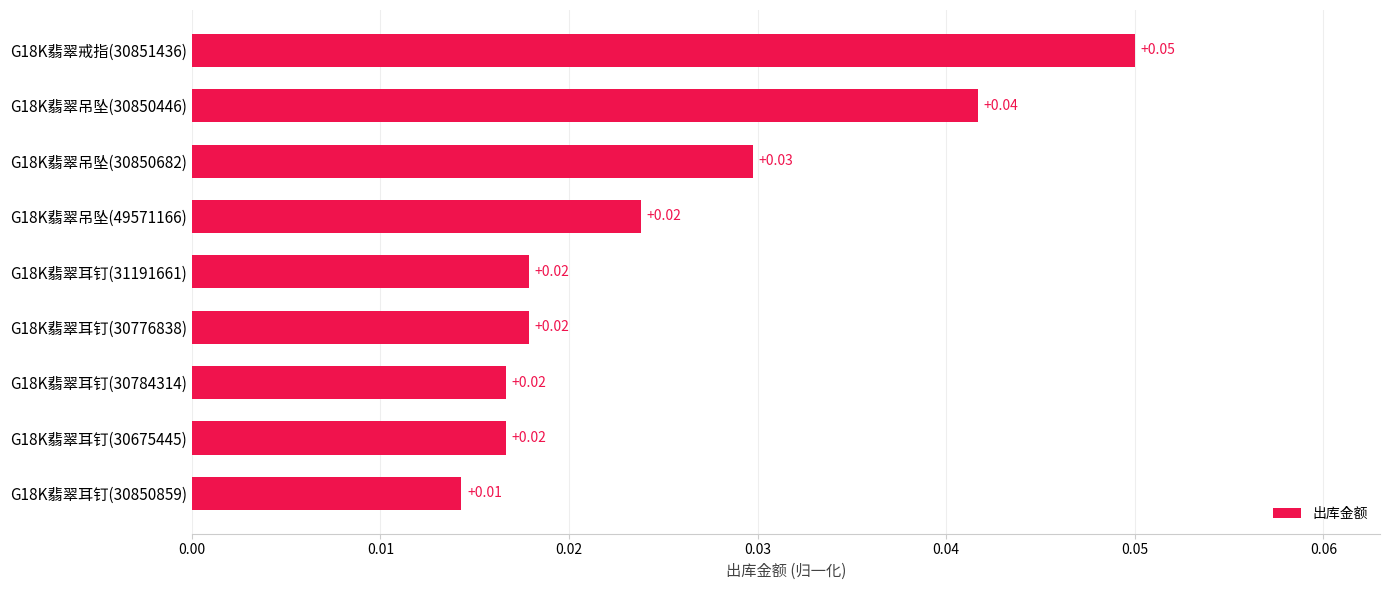

Between G18K翡翠耳钉(30675445) and G18K翡翠戒指(30851436), which is larger?

G18K翡翠戒指(30851436)